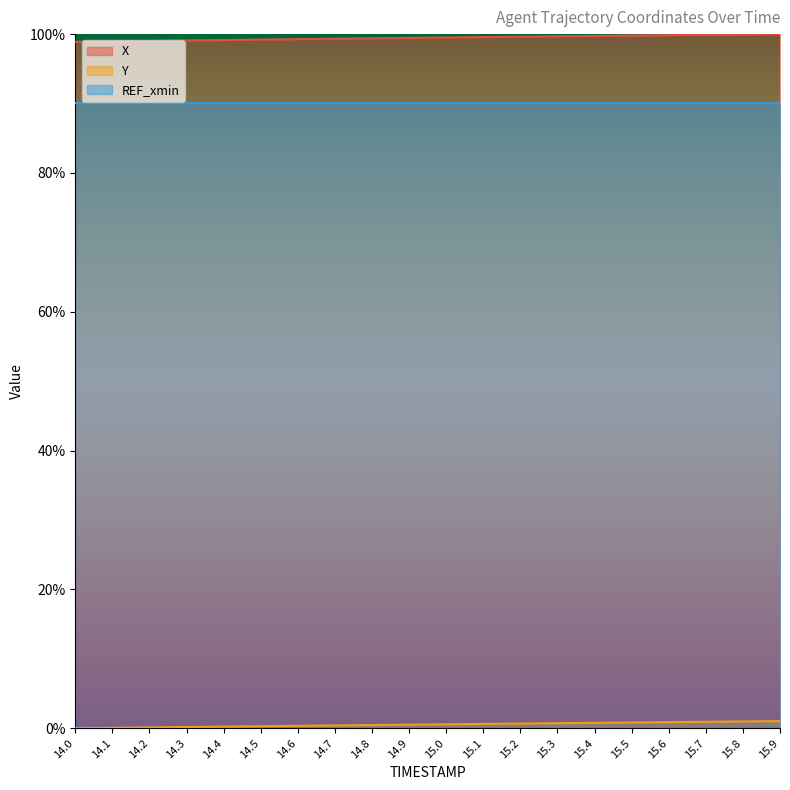

True or false: Y has a value of 0.4 at 14.6.

True